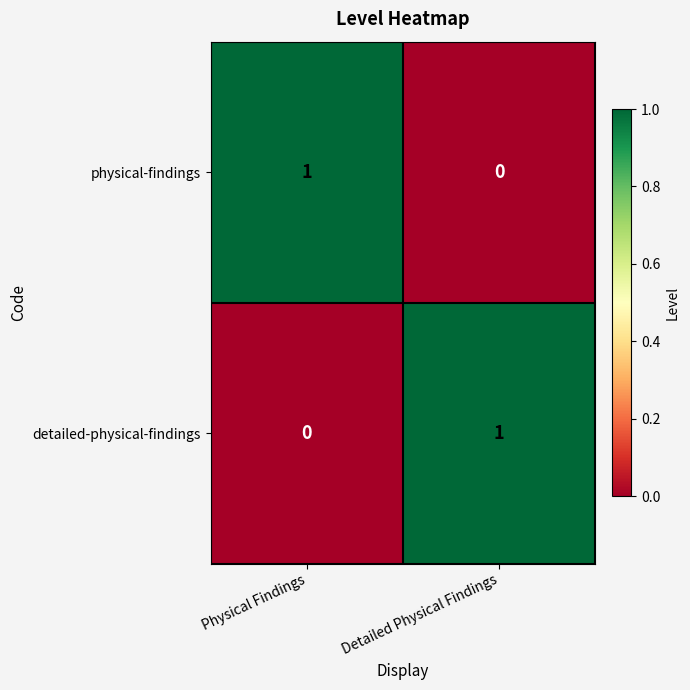

The value of physical-findings at Detailed Physical Findings is 0. True or false?

True